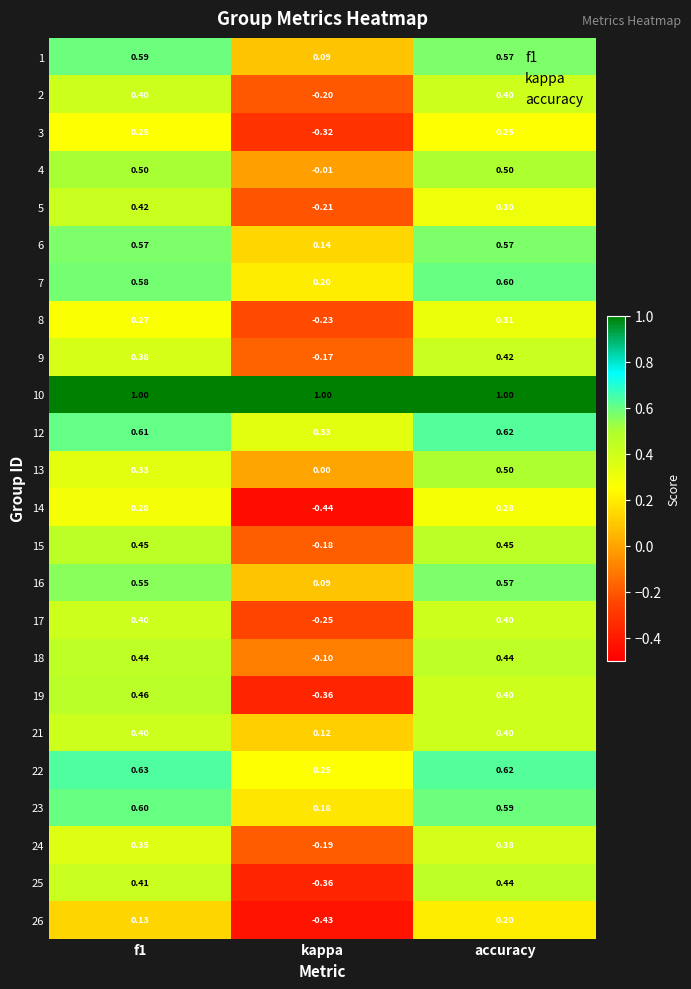

At which label does 24 reach its peak?

accuracy